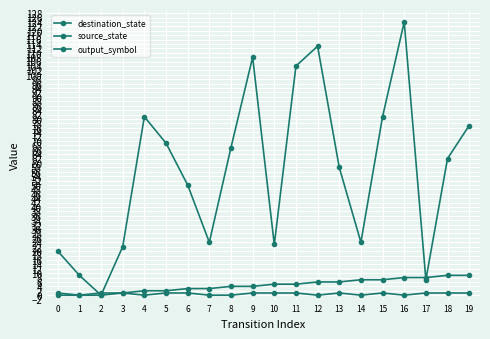

How many intersections are there between source_state and destination_state?

4